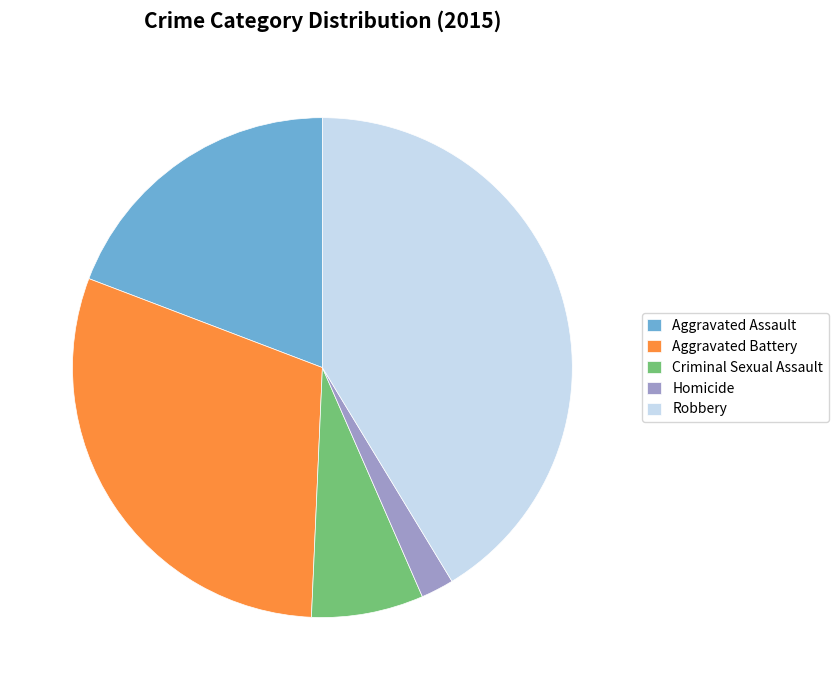

Which has a higher value, Homicide or Criminal Sexual Assault?

Criminal Sexual Assault